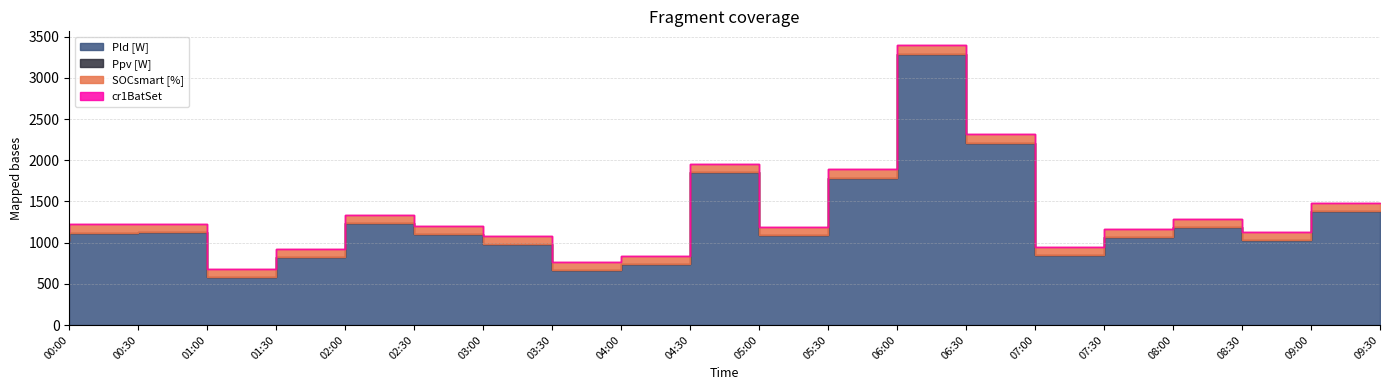

True or false: Pld [W] and Ppv [W] cross at least once.

False